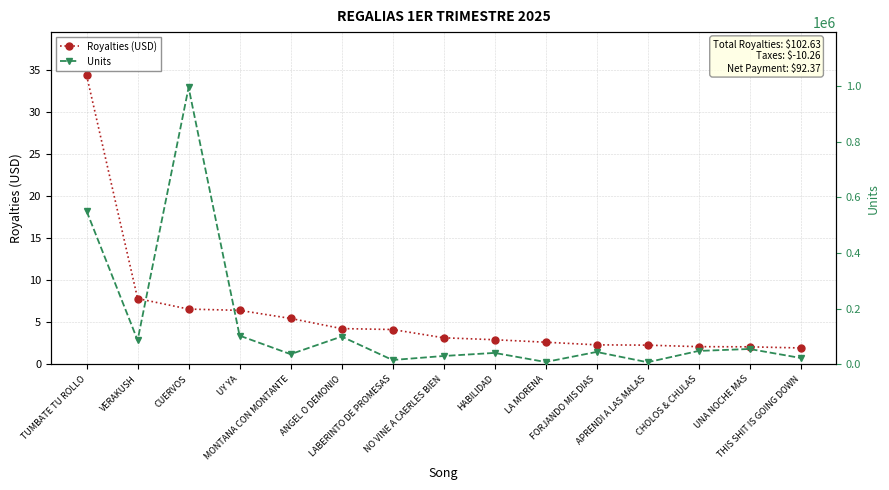

Reading right to left, transcribe all the data shown in this chart.

Royalties (USD): 2.0	2.1	2.1	2.3	2.3	2.6	2.9	3.2	4.2	4.3	5.5	6.4	6.6	7.8	34.4
Units: 23140.0	55355.0	48311.0	7705.0	44680.0	8609.0	41259.0	30148.0	15706.0	100023.0	36654.0	103219.0	994332.0	86599.0	550308.0